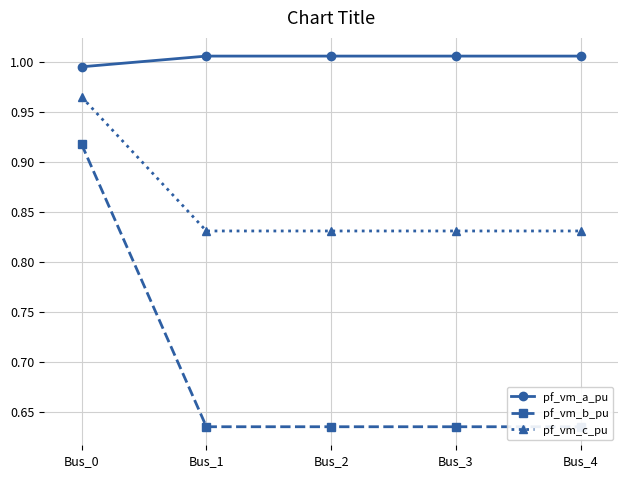

Does the chart display data point markers on the line(s)?

Yes